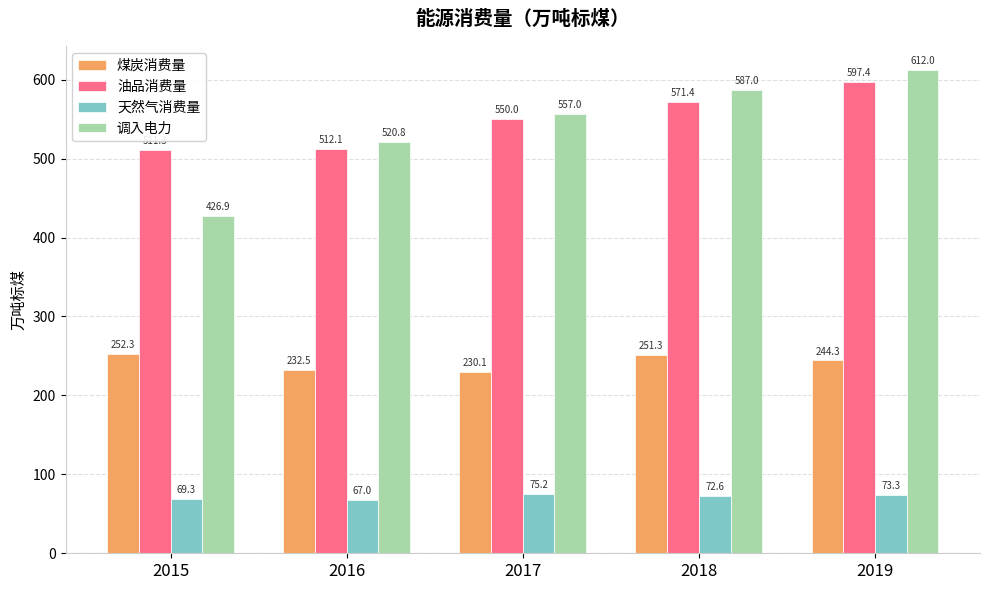

What is the smallest value displayed?

67.0